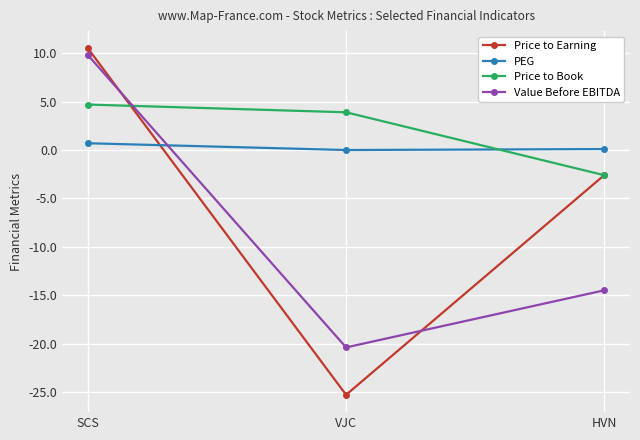

What is the value of the PEG point at the 1st from the left?

0.7